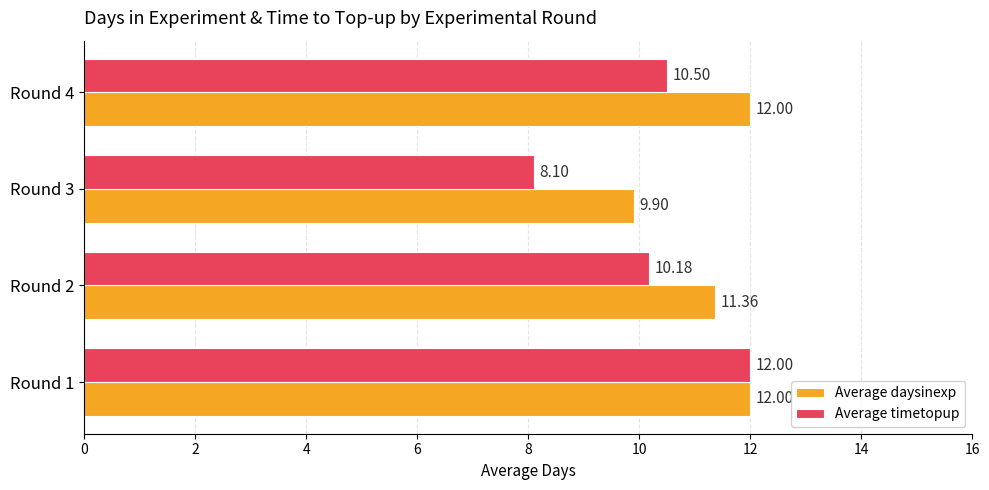

Between Round 1 and Round 3, which series saw the biggest shift?

Average timetopup